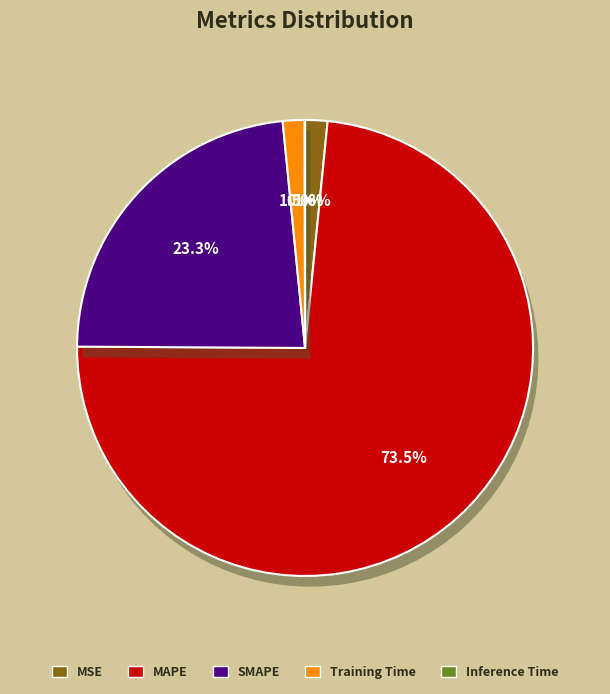

Does any single category account for the majority?

Yes